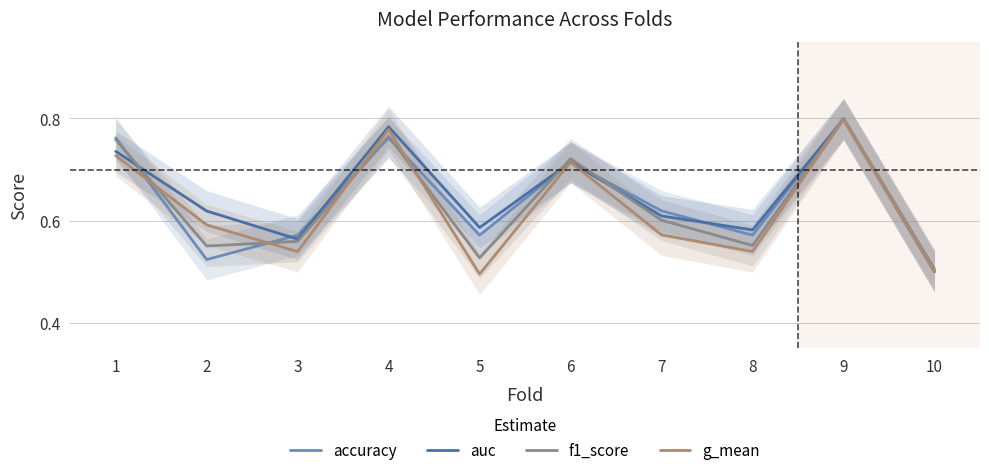

Read the f1_score value at 8.

0.6